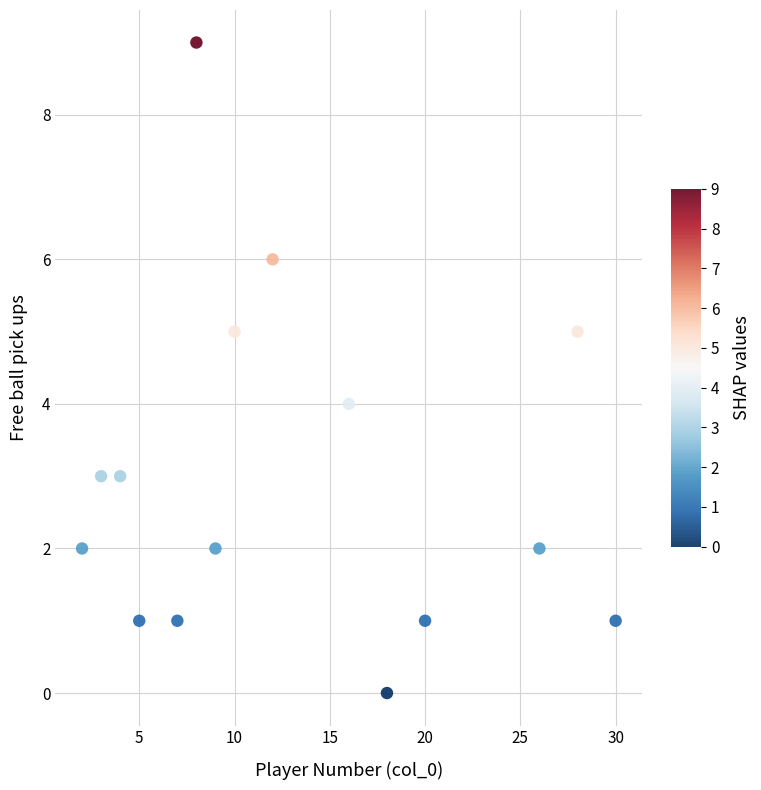

What is the range of X values (max minus min)?

28